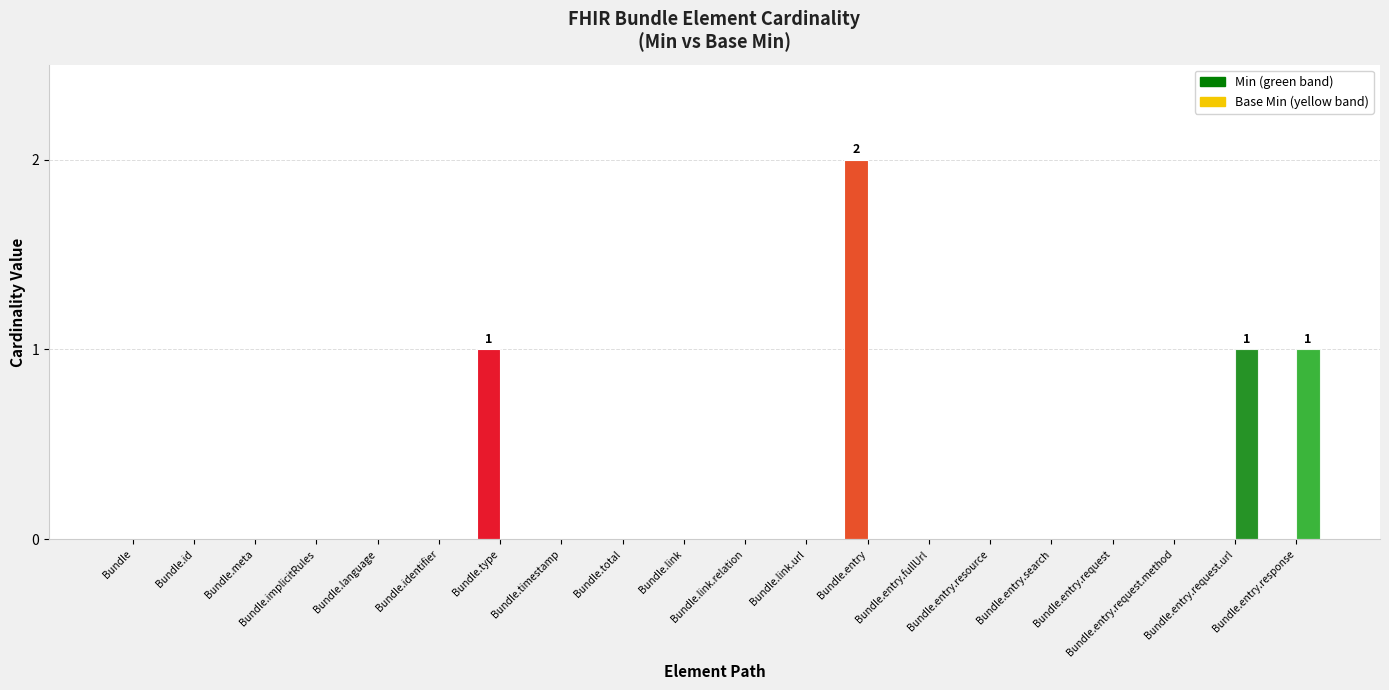

At which category does the chart reach its minimum across all series?

Bundle